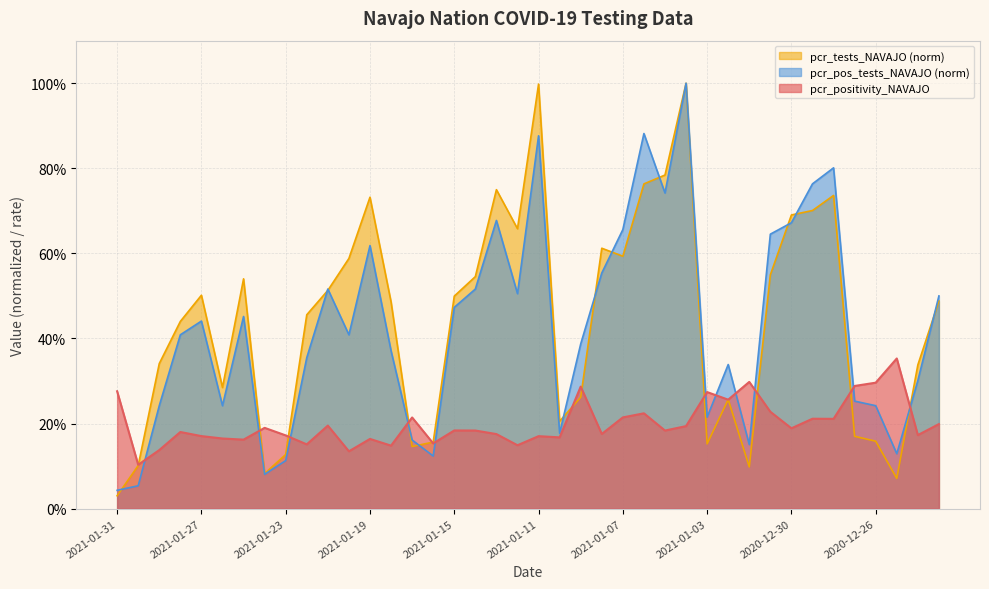

Which series has the widest spread of values?

pcr_tests_NAVAJO (norm)